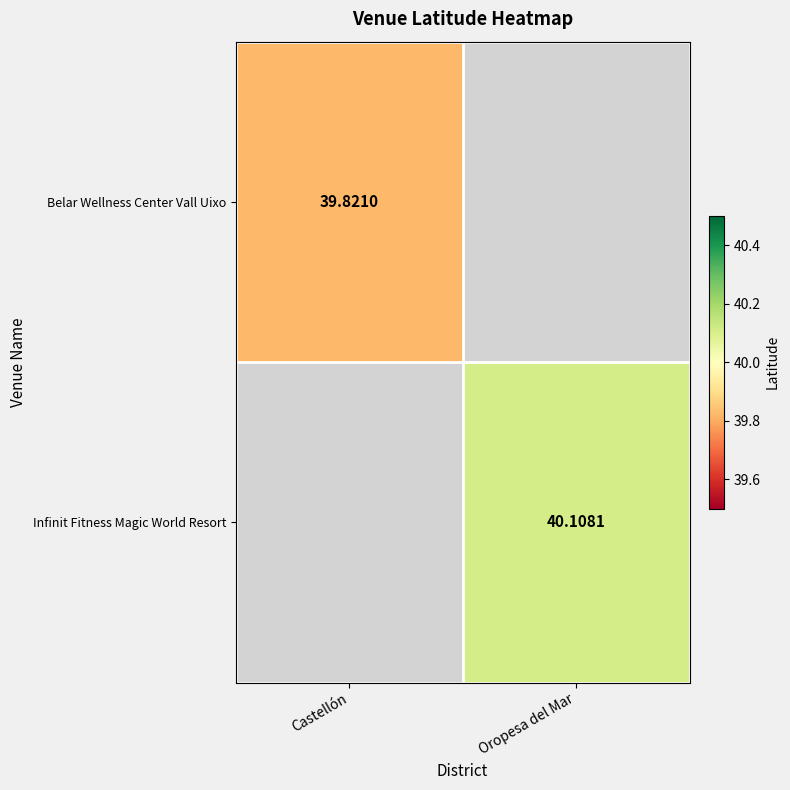

At how many categories does at least one series exceed 39?

2